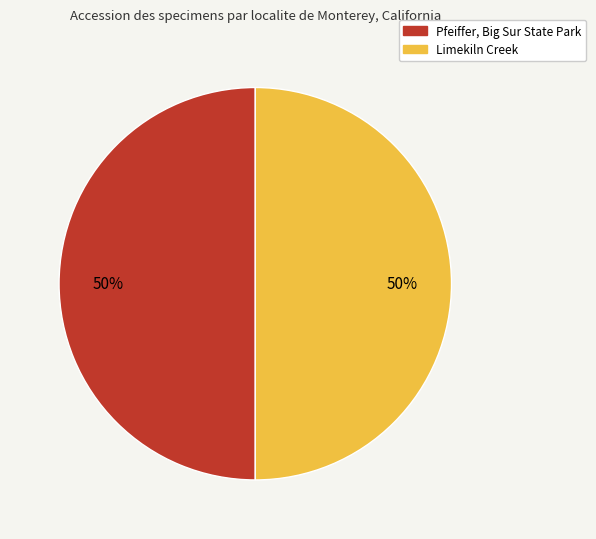

To the nearest percent, what percentage of the pie is Limekiln Creek?

50%